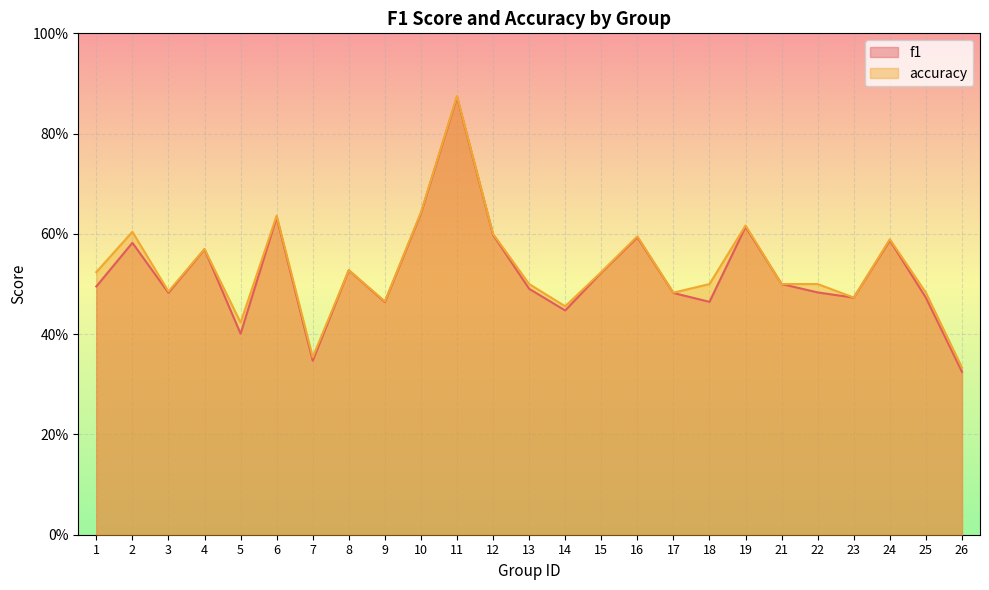

How many f1 values are between 0 and 1?

25